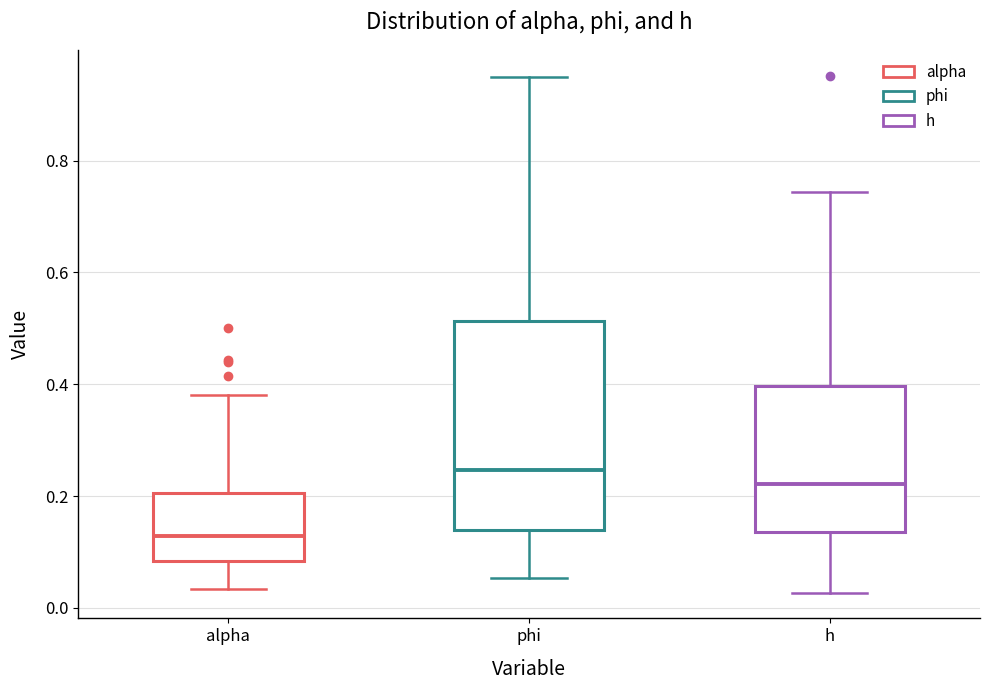

Which box's median line is the highest?

phi